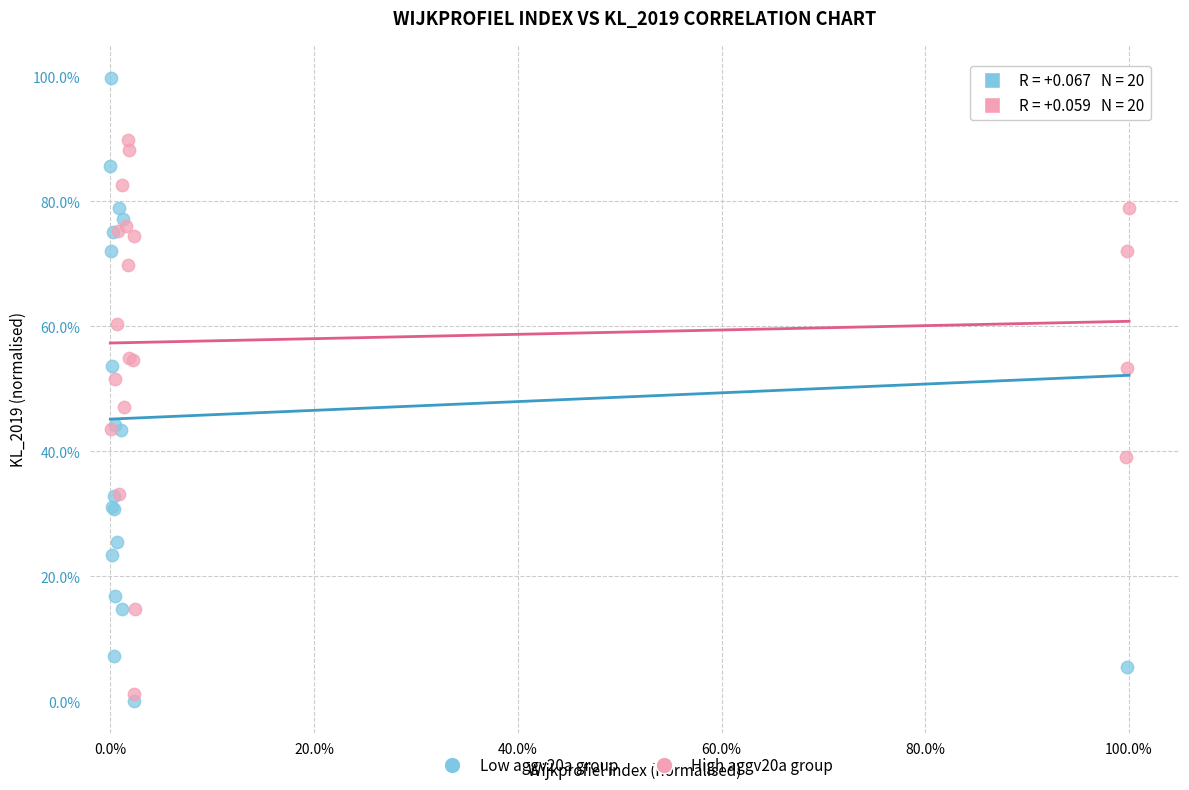

Which series contains the highest Y value?

Low aggv20a group